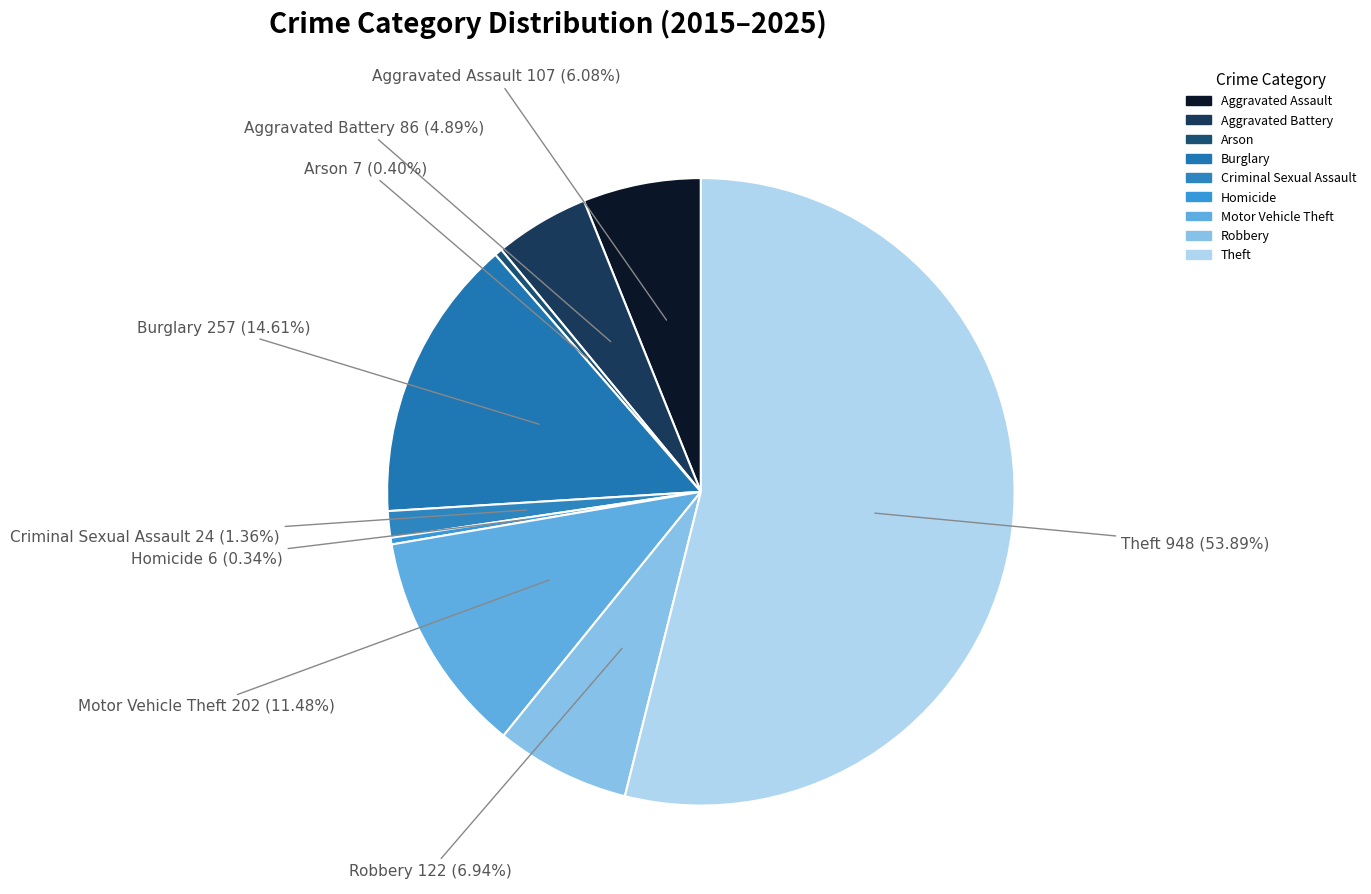

Between Theft and Burglary, which is larger?

Theft